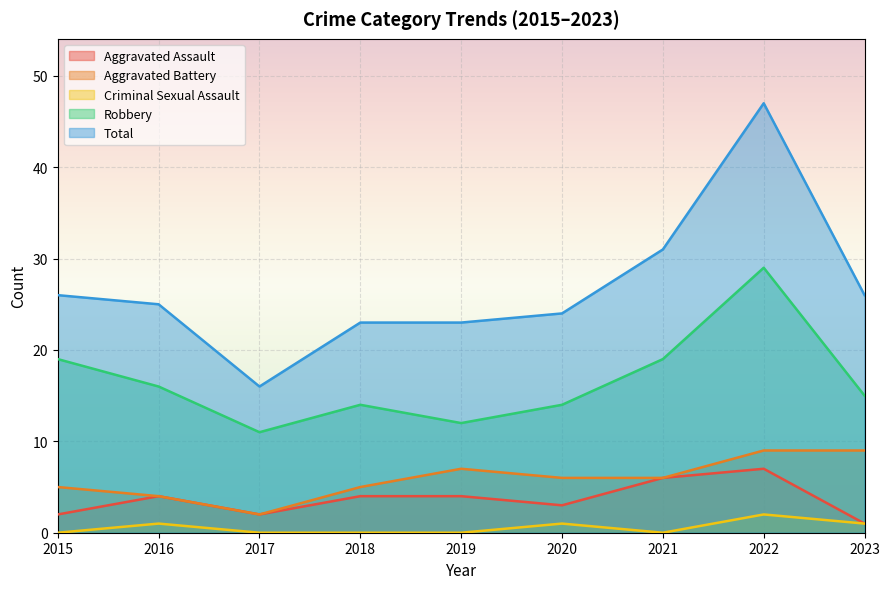

What is the spread (max minus min) of values at 2020?

23